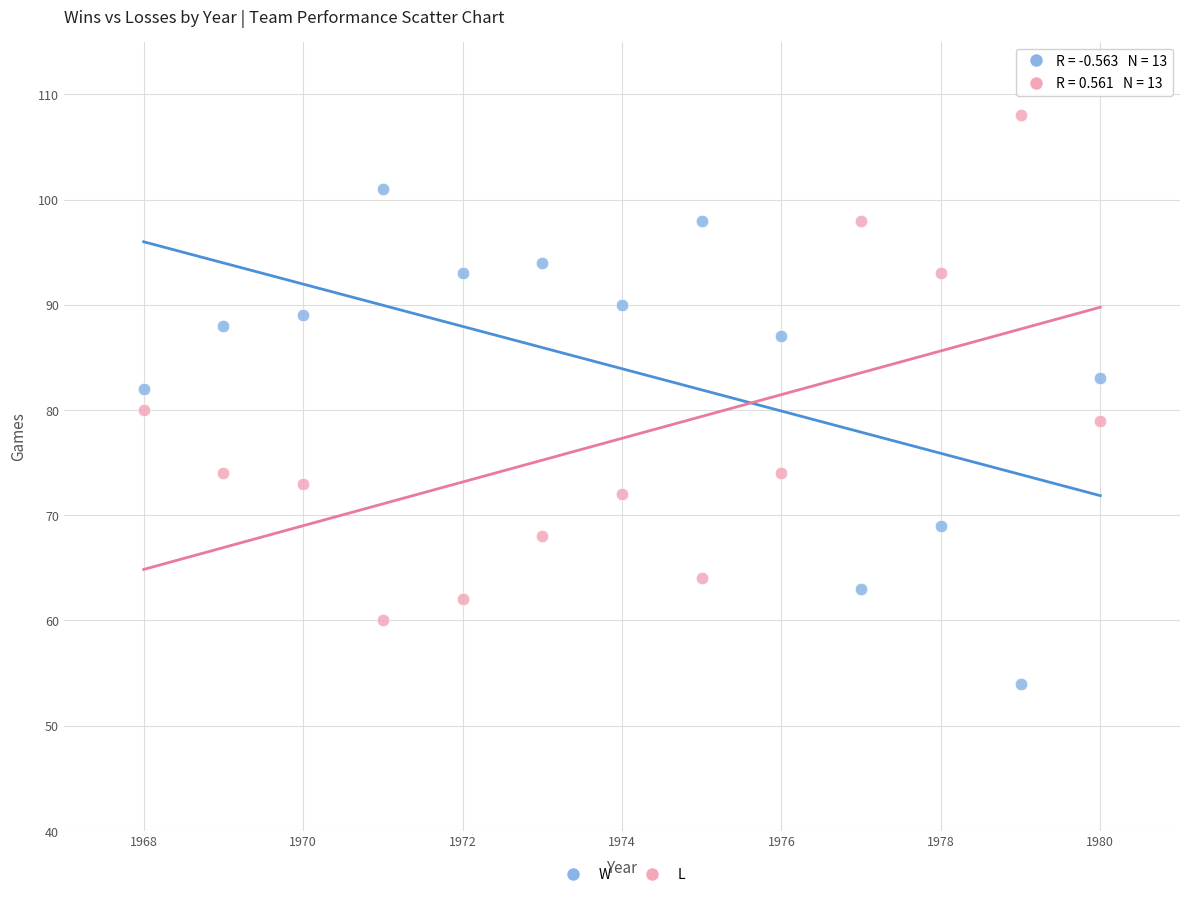

Which series reaches the maximum Y coordinate?

L